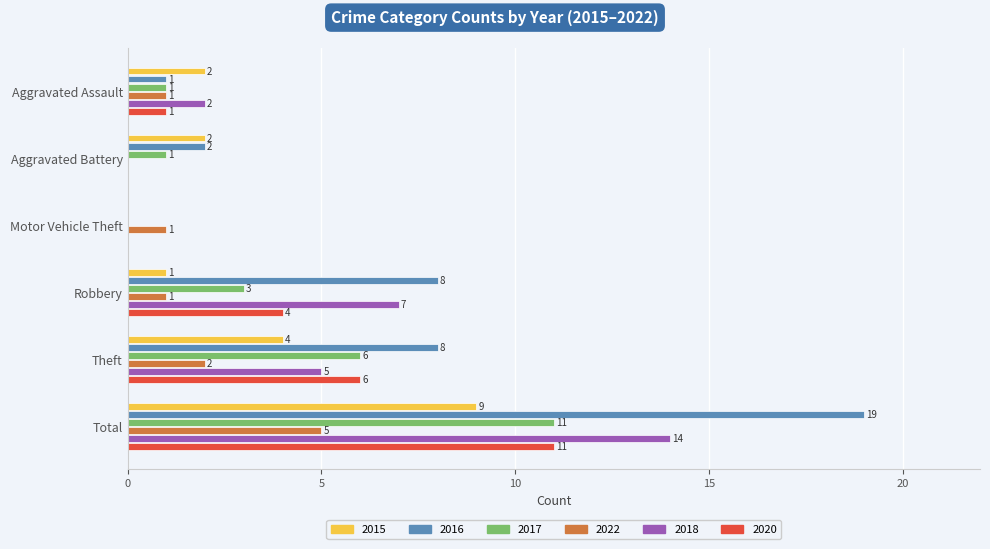

What is the sum of the 2022 values at Robbery and Theft?

3